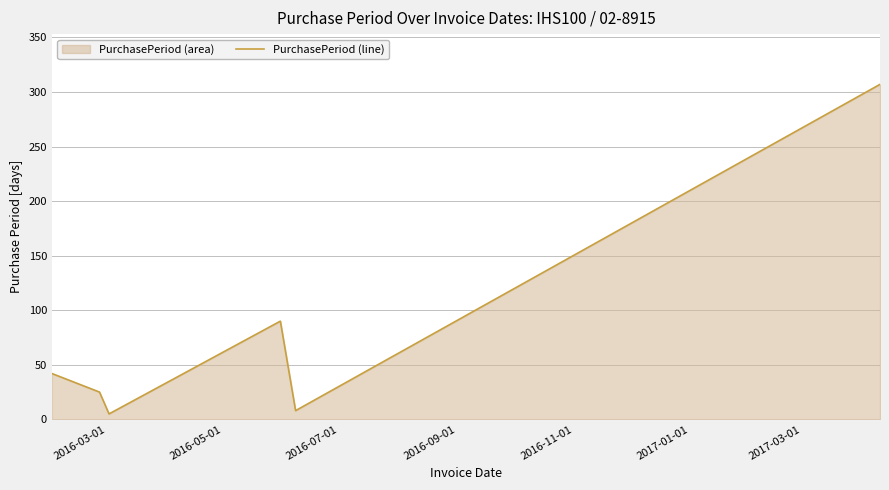

What is the greatest value displayed?

307